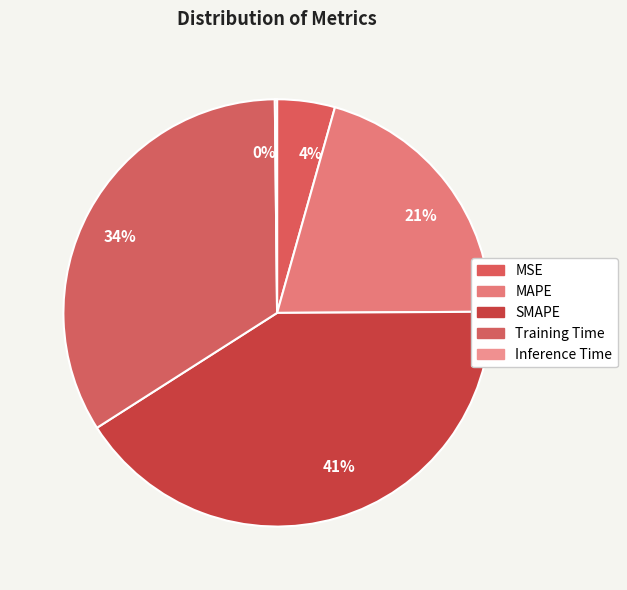

To the nearest percent, what is the difference between the largest and smallest slice percentages?

41%